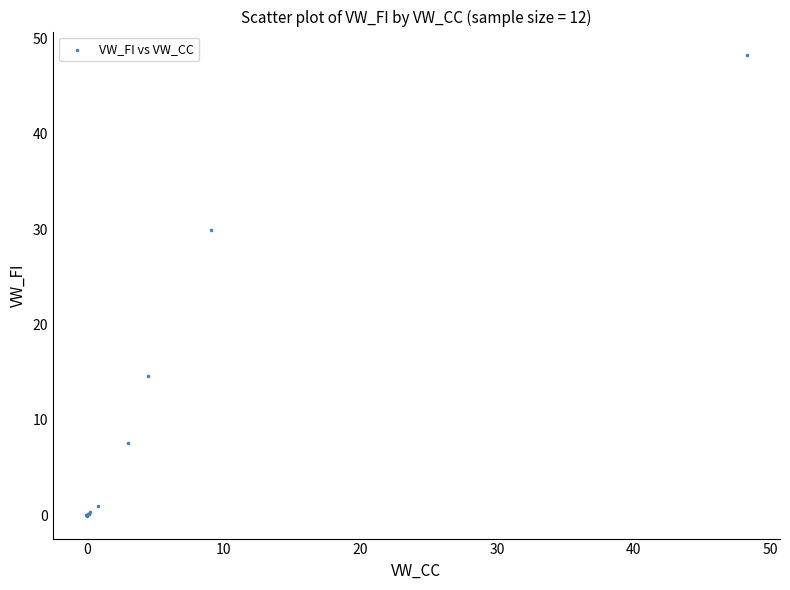

What Y value in the scatter plot is closest to 24?

29.8